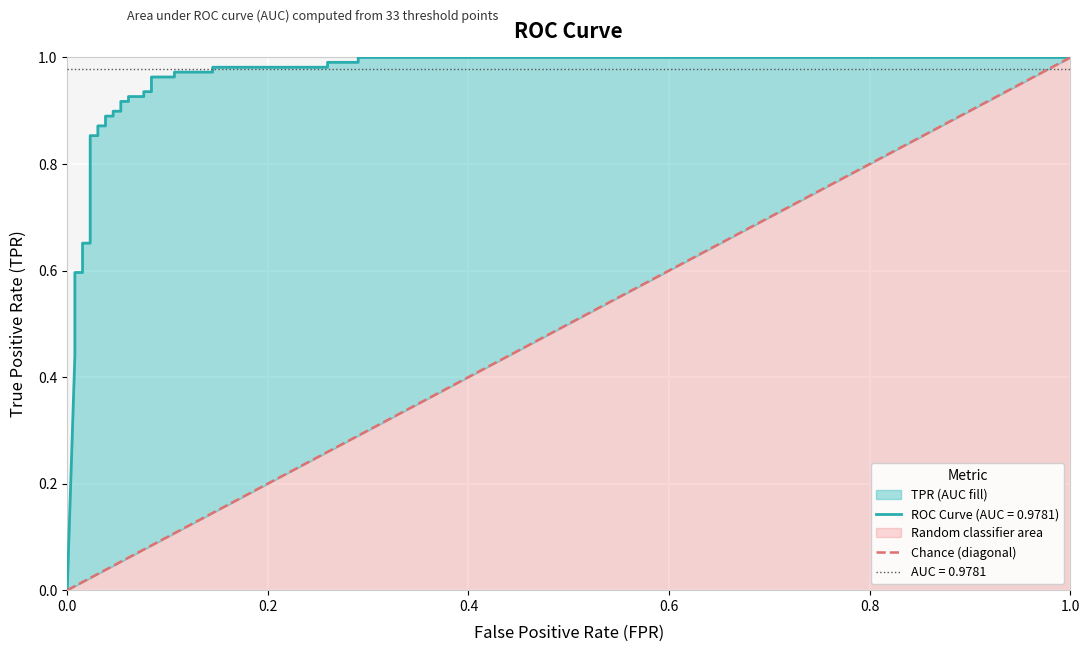

Does the chart display data point markers on the line(s)?

No